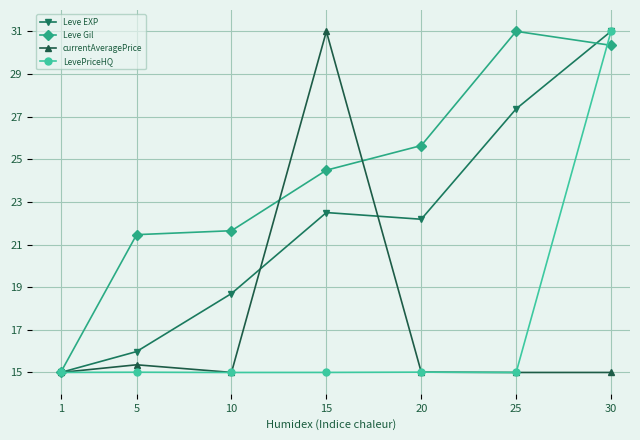

What is the smallest value displayed?

15.0